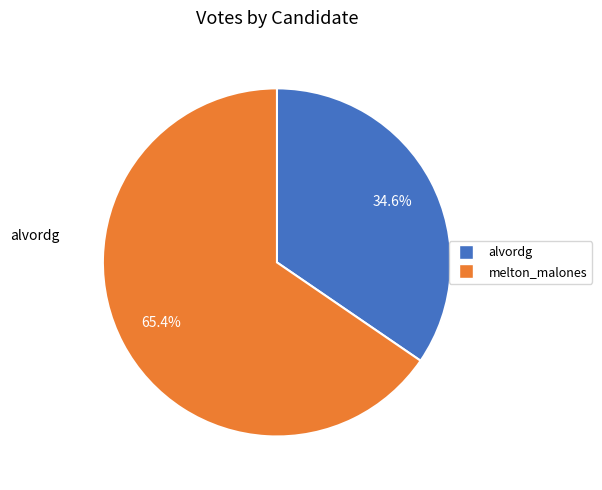

Rank the categories by value from highest to lowest.

melton_malones, alvordg